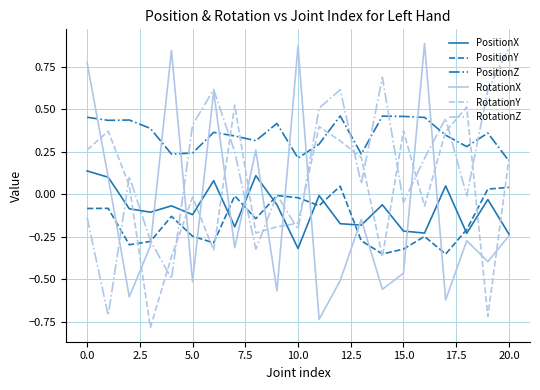

How many lines are shown in the chart?

6